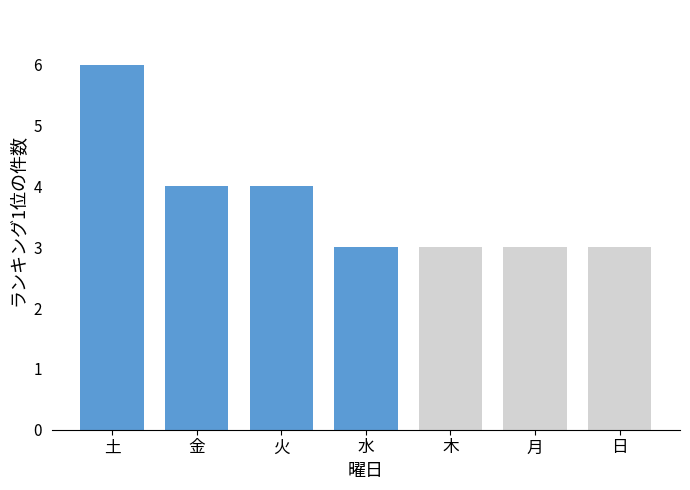

Are the bars grouped side by side (vs. stacked)?

No